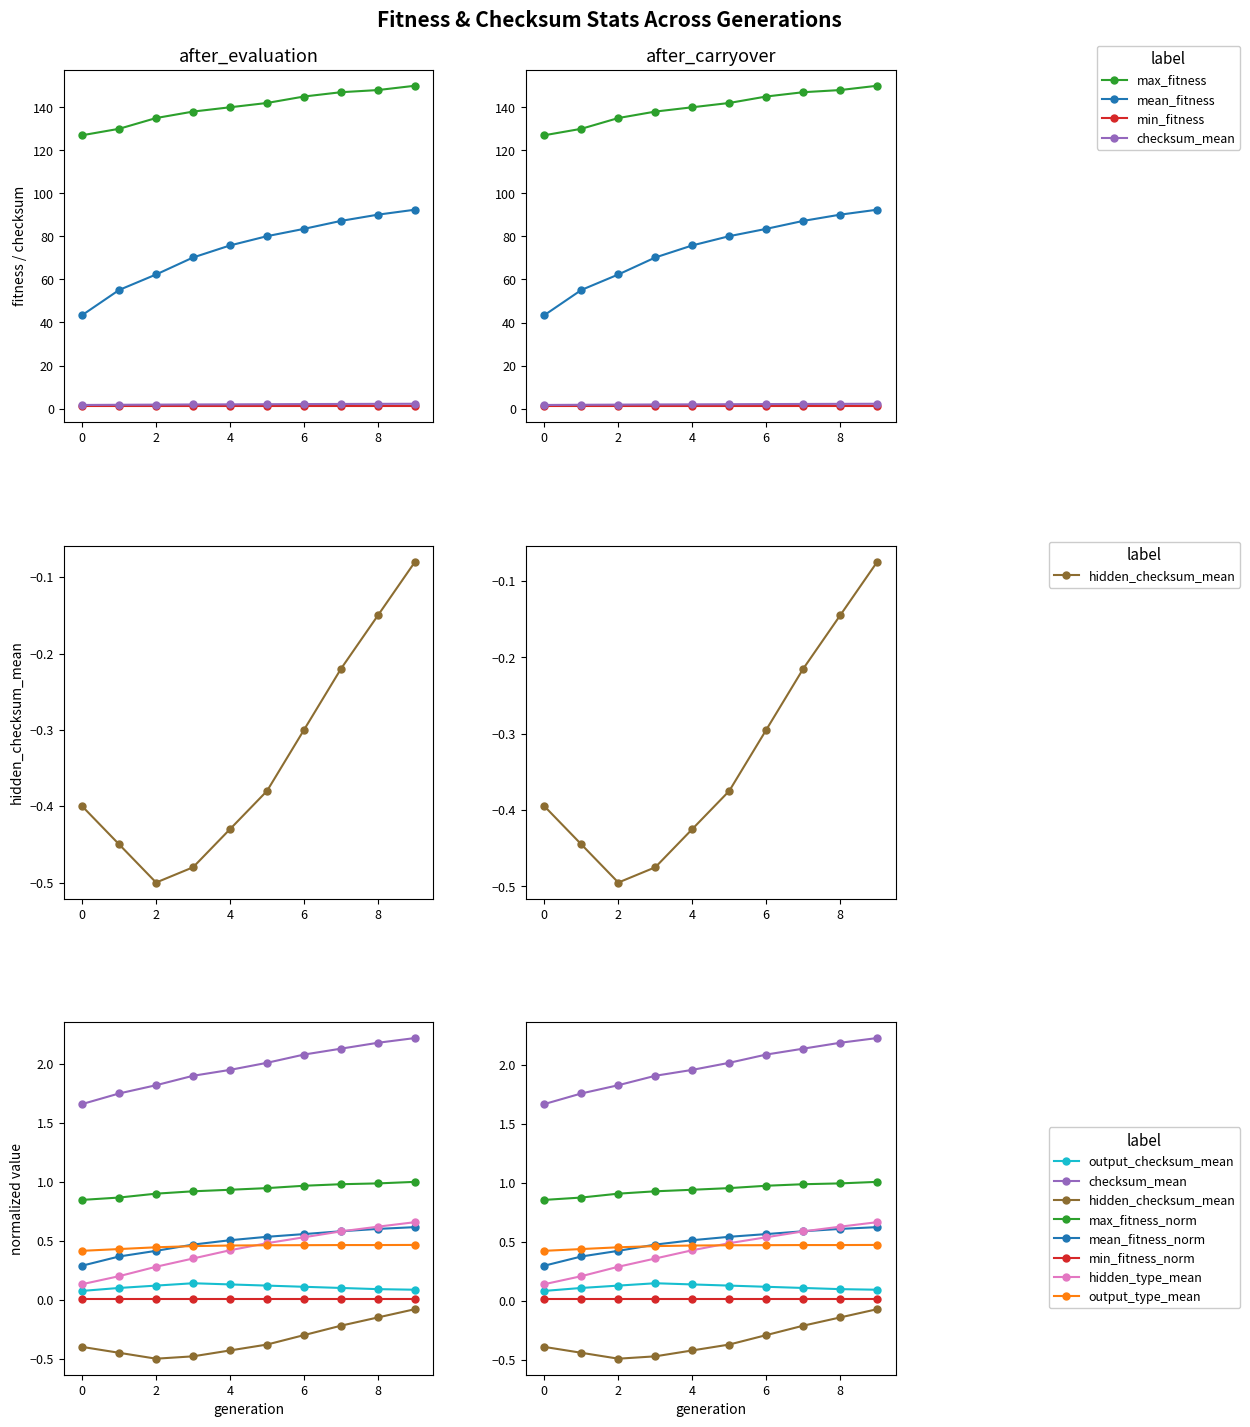

Is the value of mean_fitness at 6 greater than the value of hidden_checksum_mean at 9?

Yes